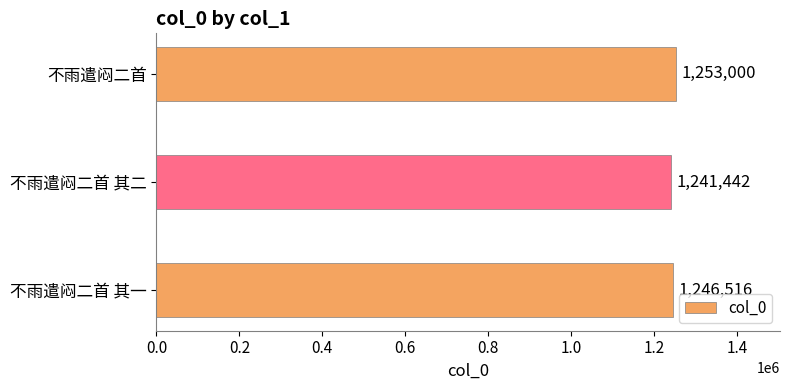

True or false: the data shows 1241442 at 不雨遣闷二首 其二.

True